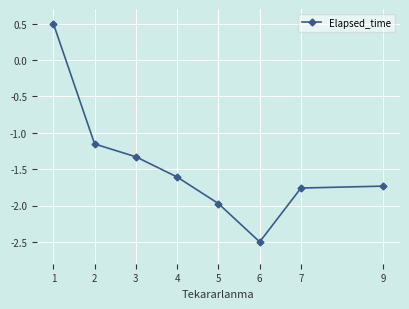

The value at 6 is -2.5. True or false?

True